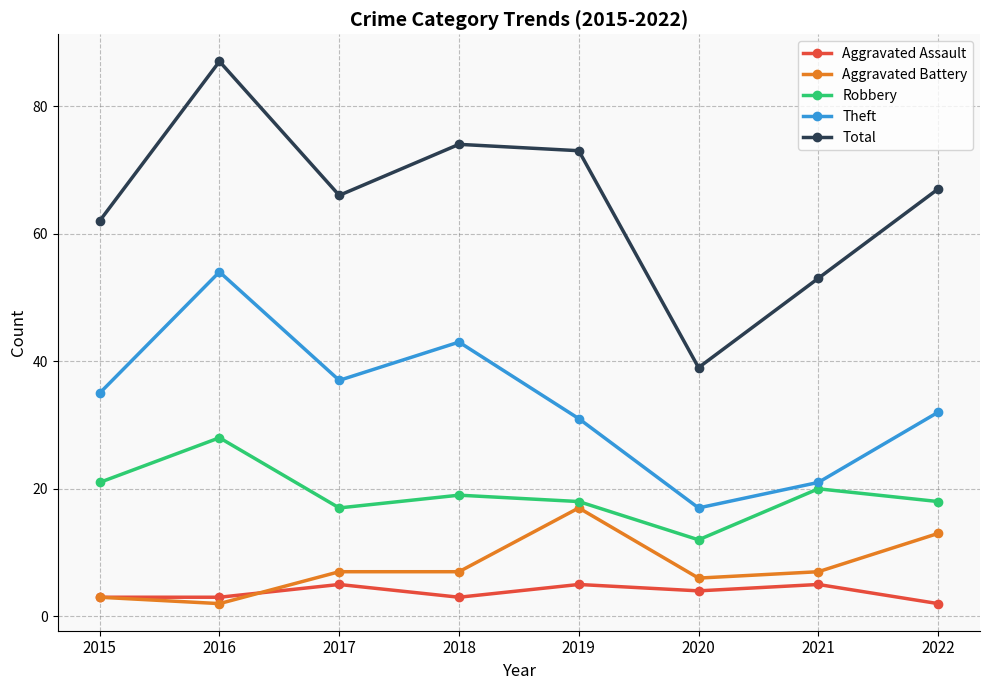

Where is the first local maximum for Theft?

2016